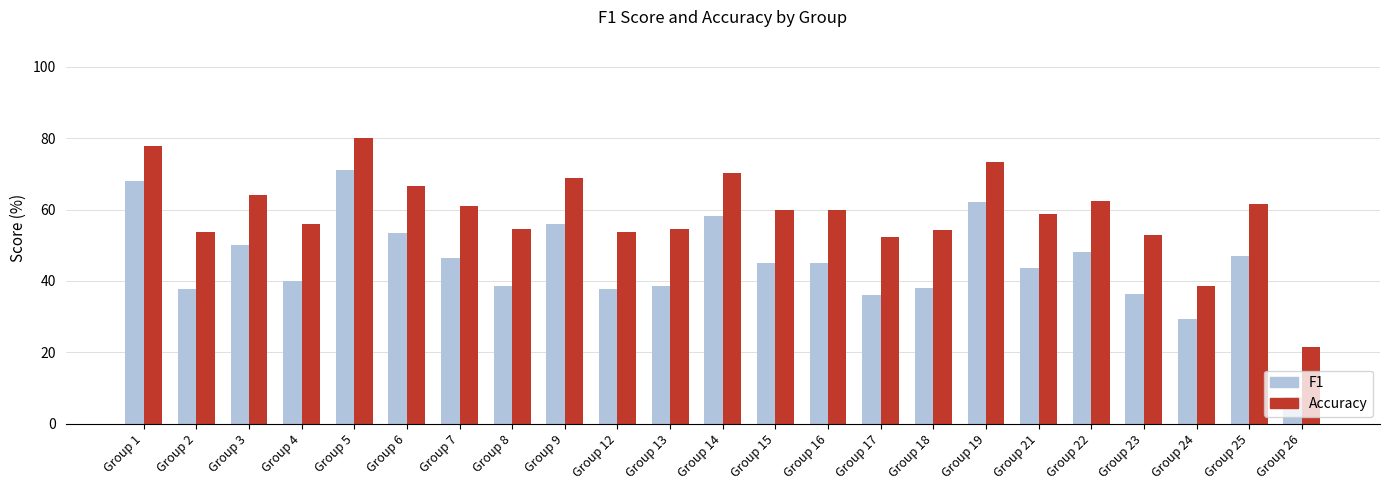

What is the value of the Accuracy bar at the 2nd from the left?

53.8